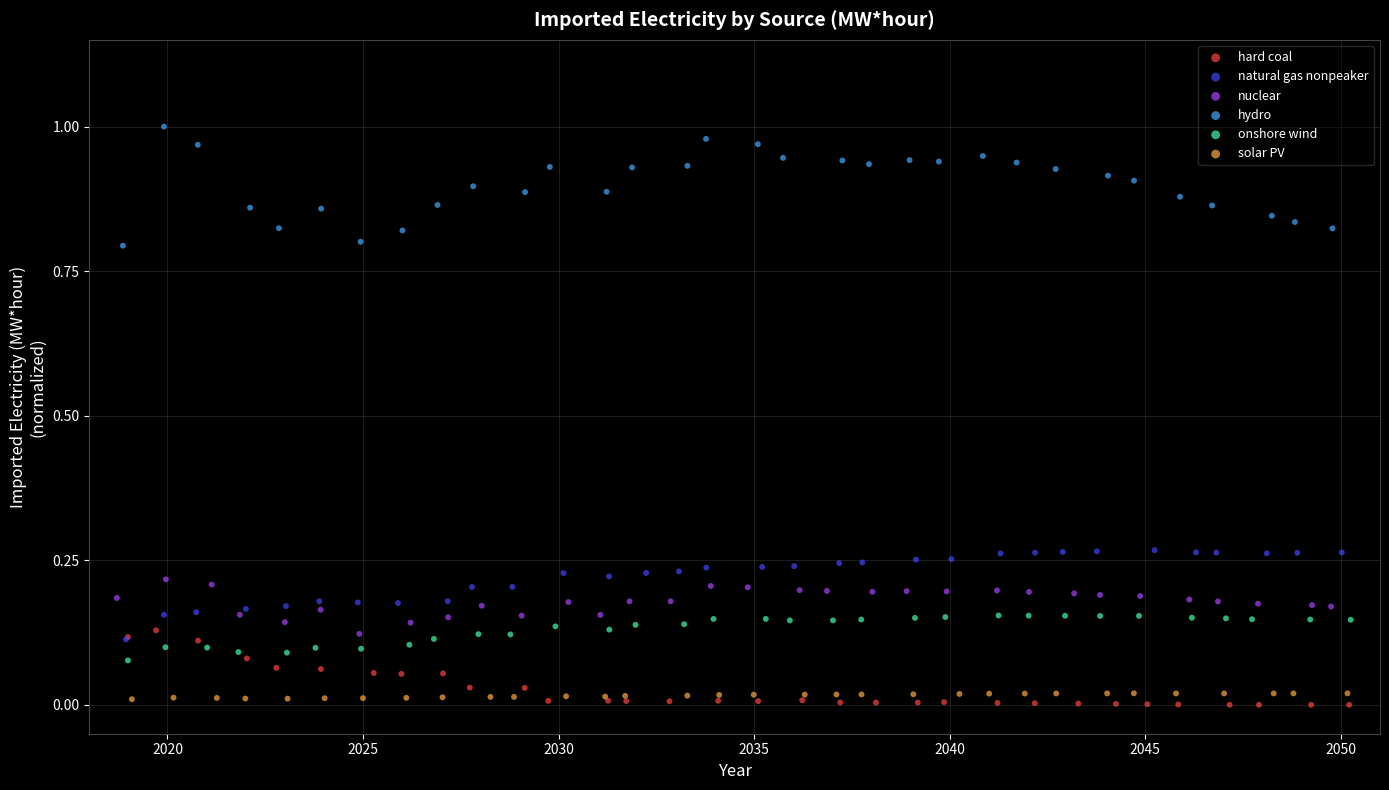

What are all the series names shown in the legend?

hard coal, natural gas nonpeaker, nuclear, hydro, onshore wind, solar PV